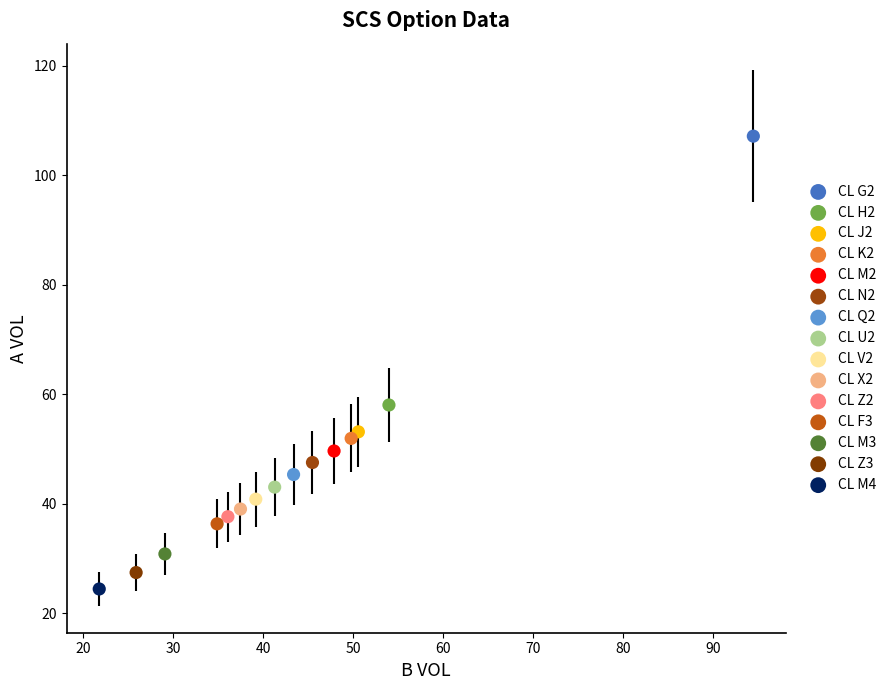

What are all the series names shown in the legend?

CL G2, CL H2, CL J2, CL K2, CL M2, CL N2, CL Q2, CL U2, CL V2, CL X2, CL Z2, CL F3, CL M3, CL Z3, CL M4